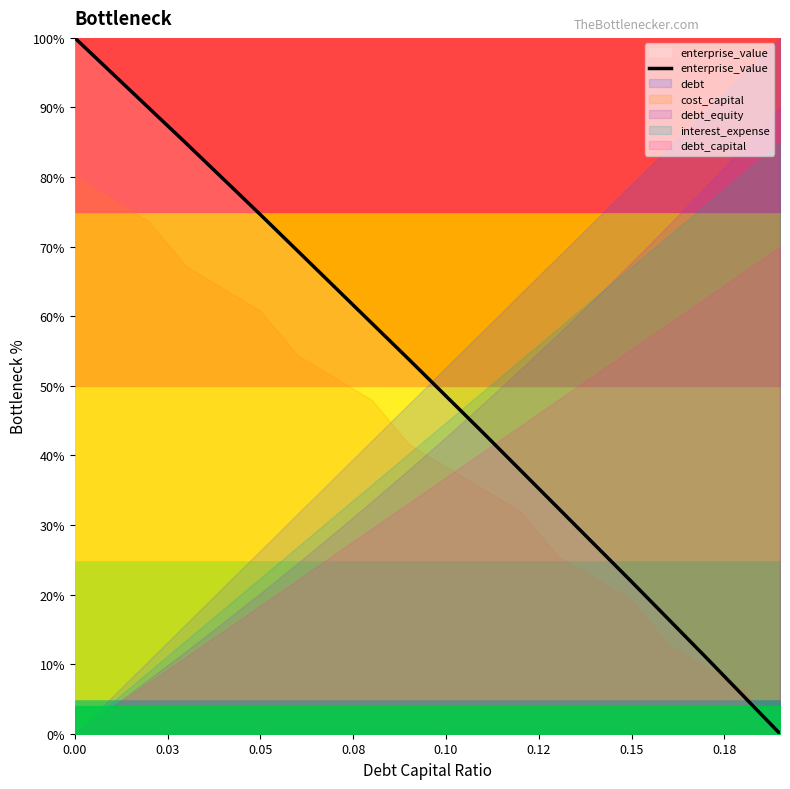

What is the average value?

50.7